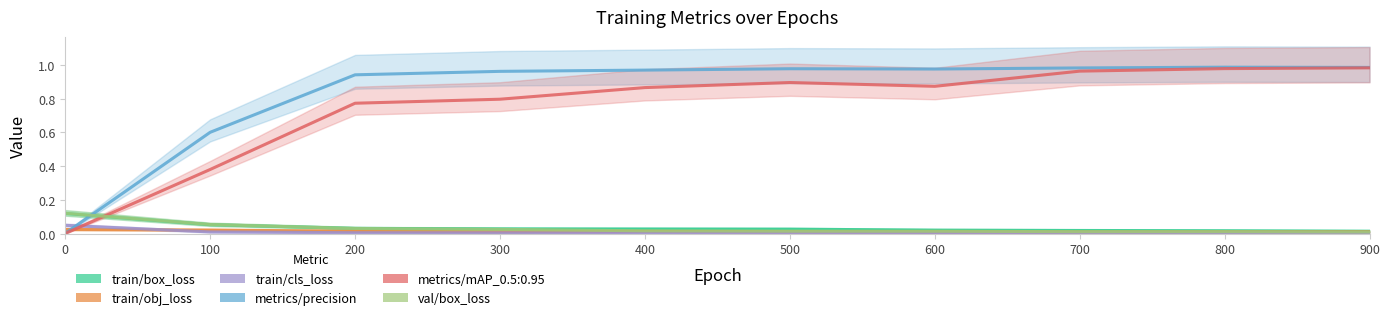

How many times do train/obj_loss and train/cls_loss cross each other?

1